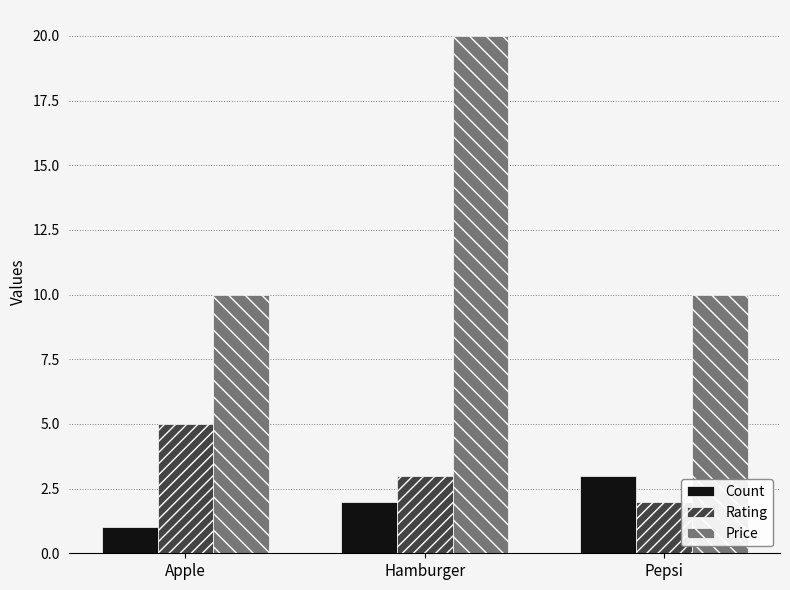

What is the average value of the Count series?

2